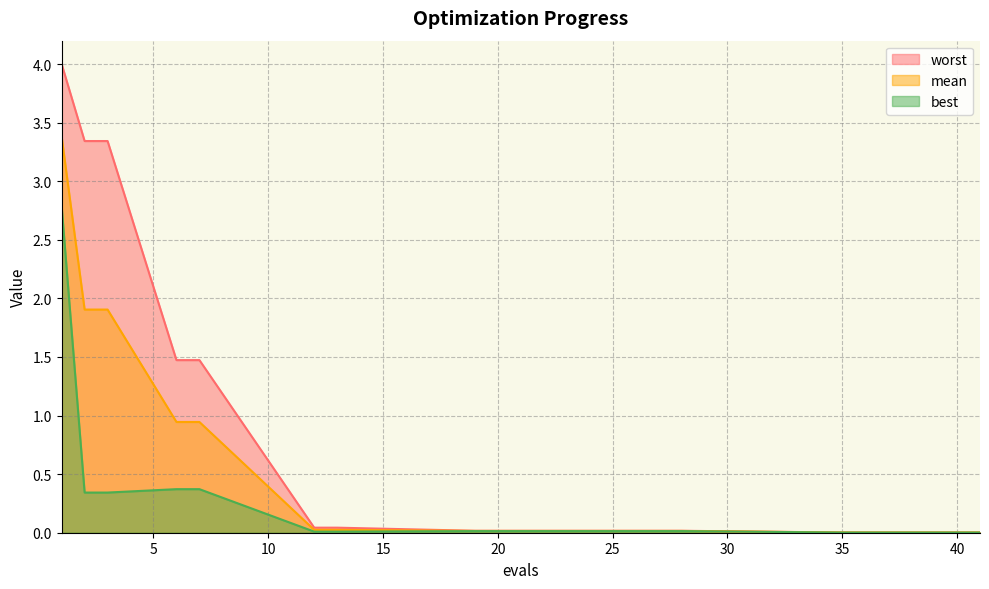

Between 12 and 25, which series saw the biggest shift?

worst